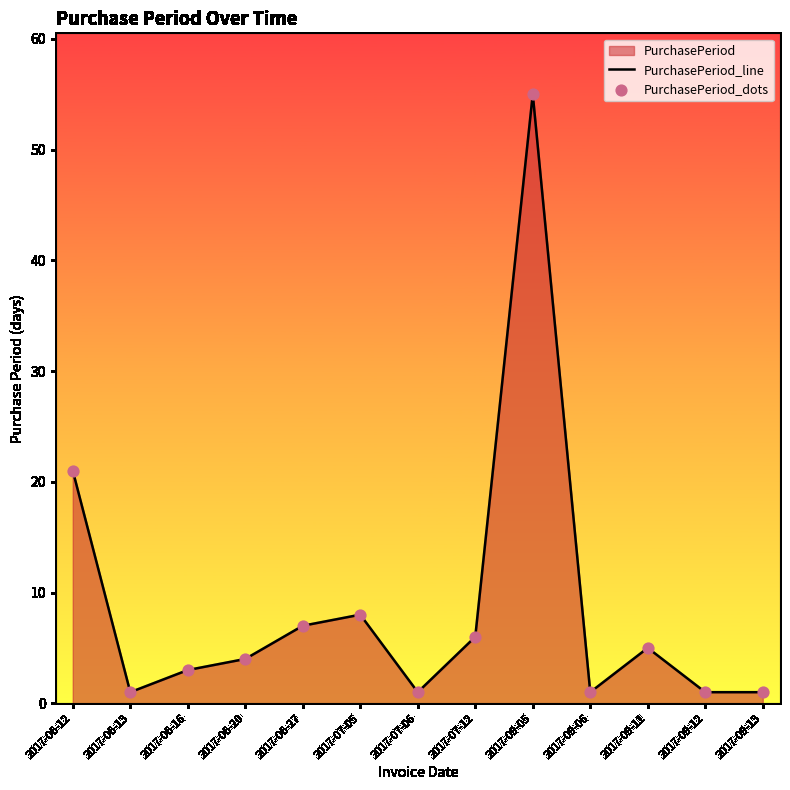

At which category does the chart reach its peak across all series?

2017-09-05